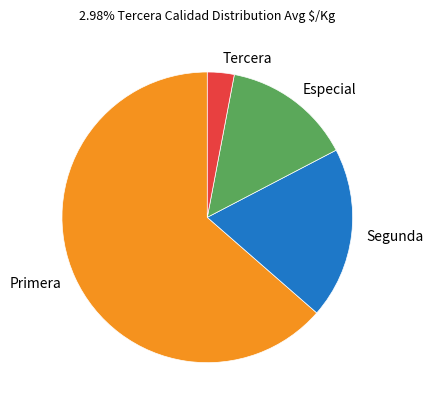

Is the sum of Tercera and Especial greater than half?

No